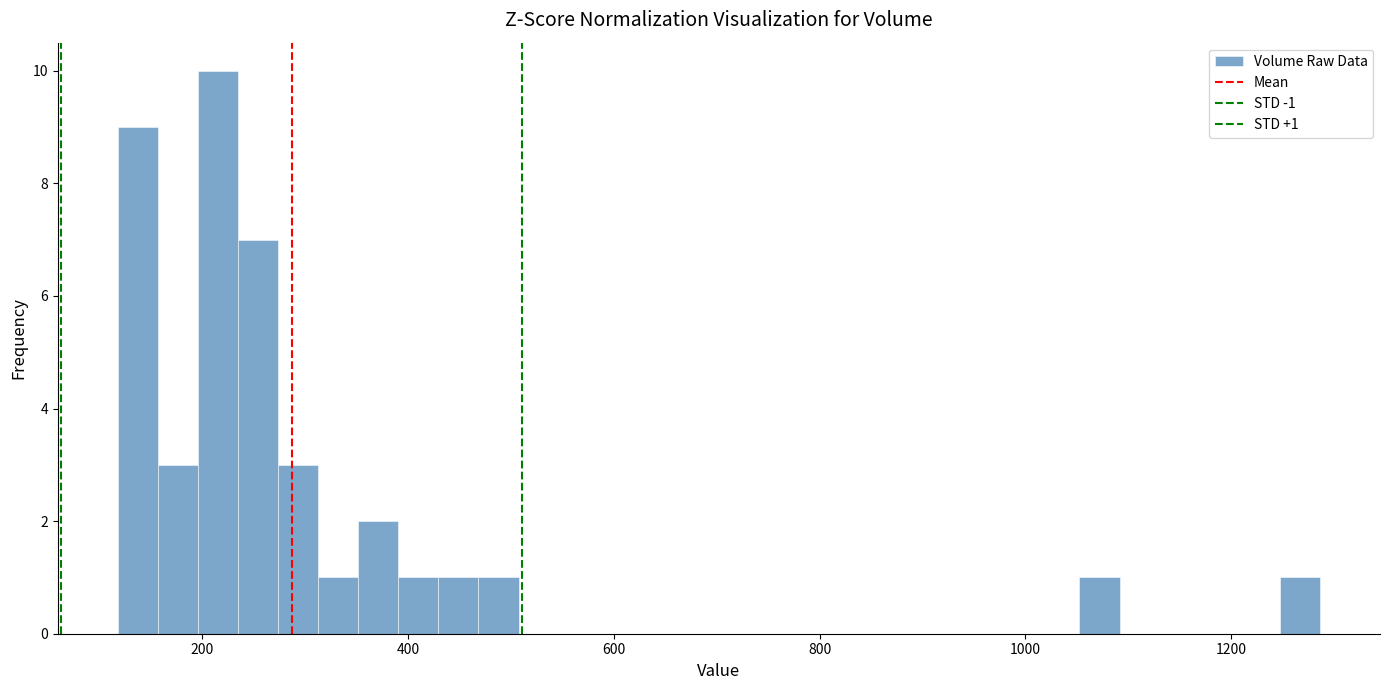

Around what value on the x-axis is the tallest bar? Give the approximate position of its centre, as read against the axis.

220